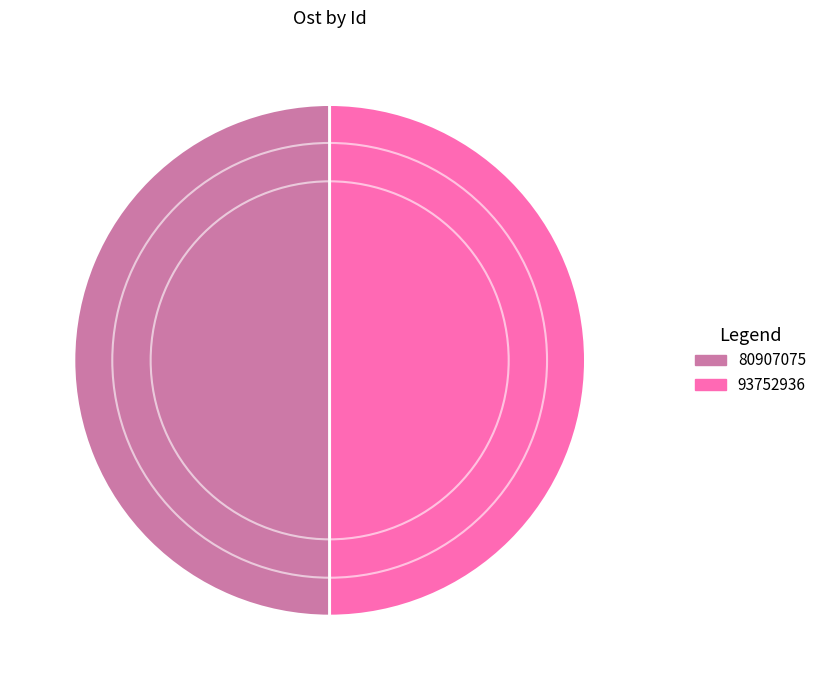

What is the ratio of the value at 80907075 to the value at 93752936?

1.0